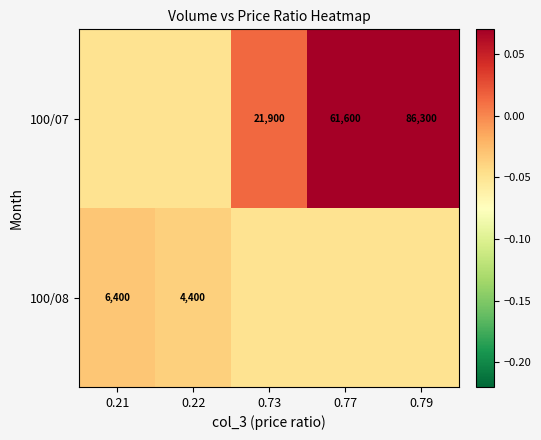

Is the value of 100/07 at 0.73 greater than the value of 100/08 at 0.77?

Yes